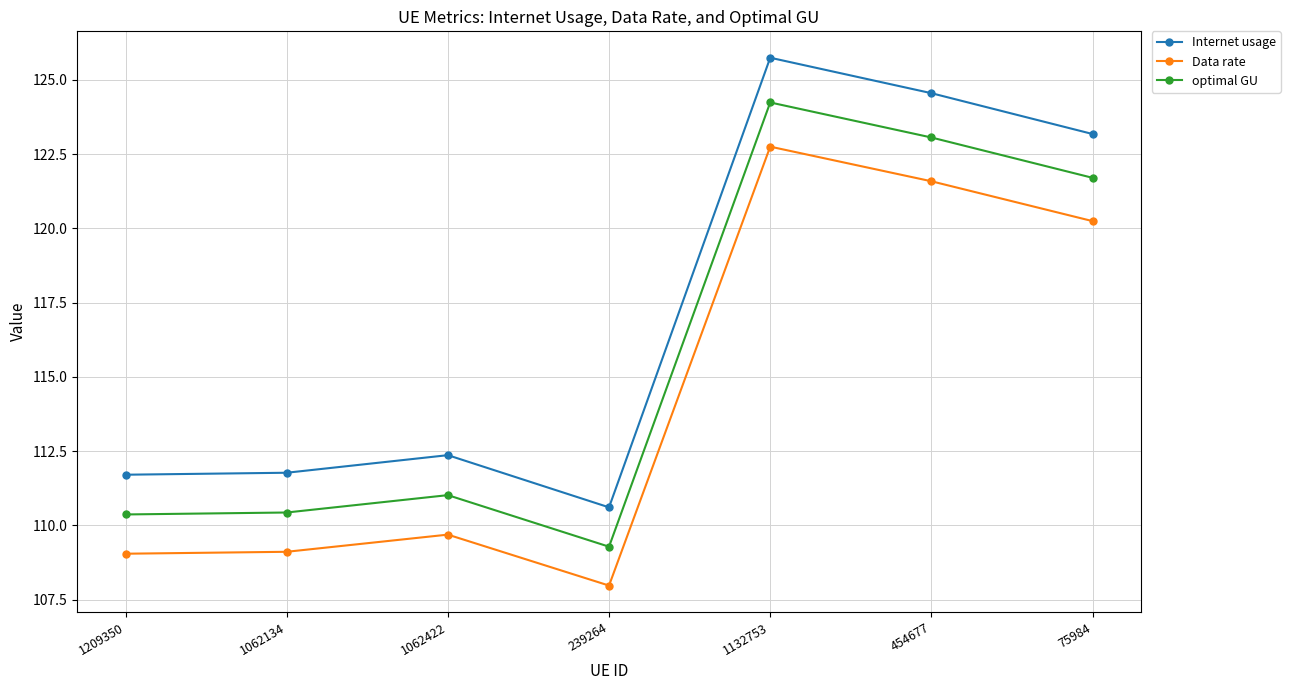

True or false: optimal GU has more than 2 points higher than both neighbors.

False